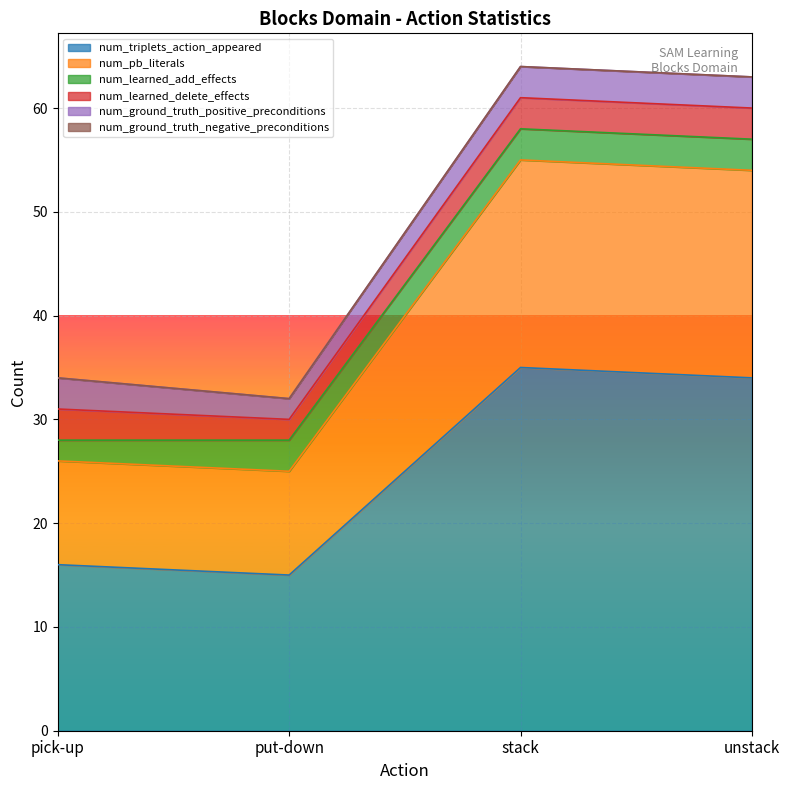

What is the greatest value displayed?

35